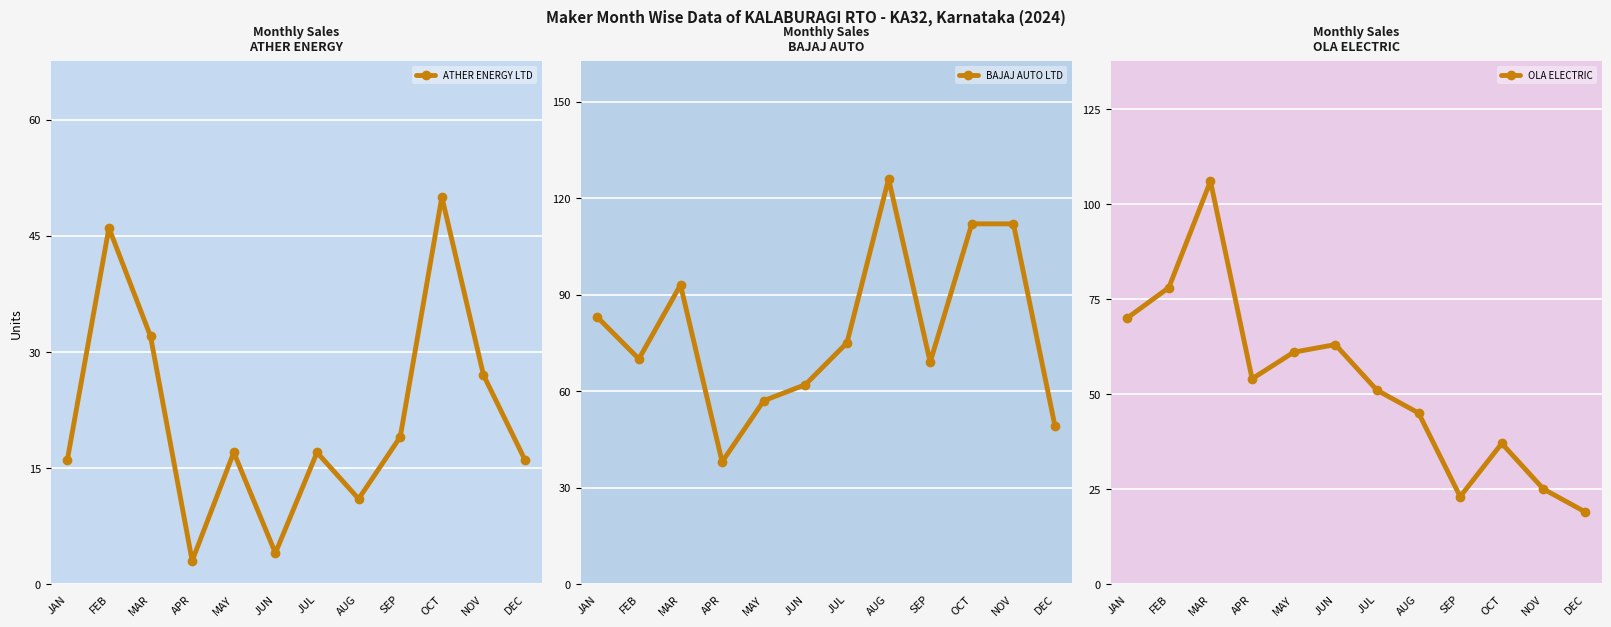

In ATHER ENERGY LTD, how many points are lower than both neighbors (excluding endpoints)?

3